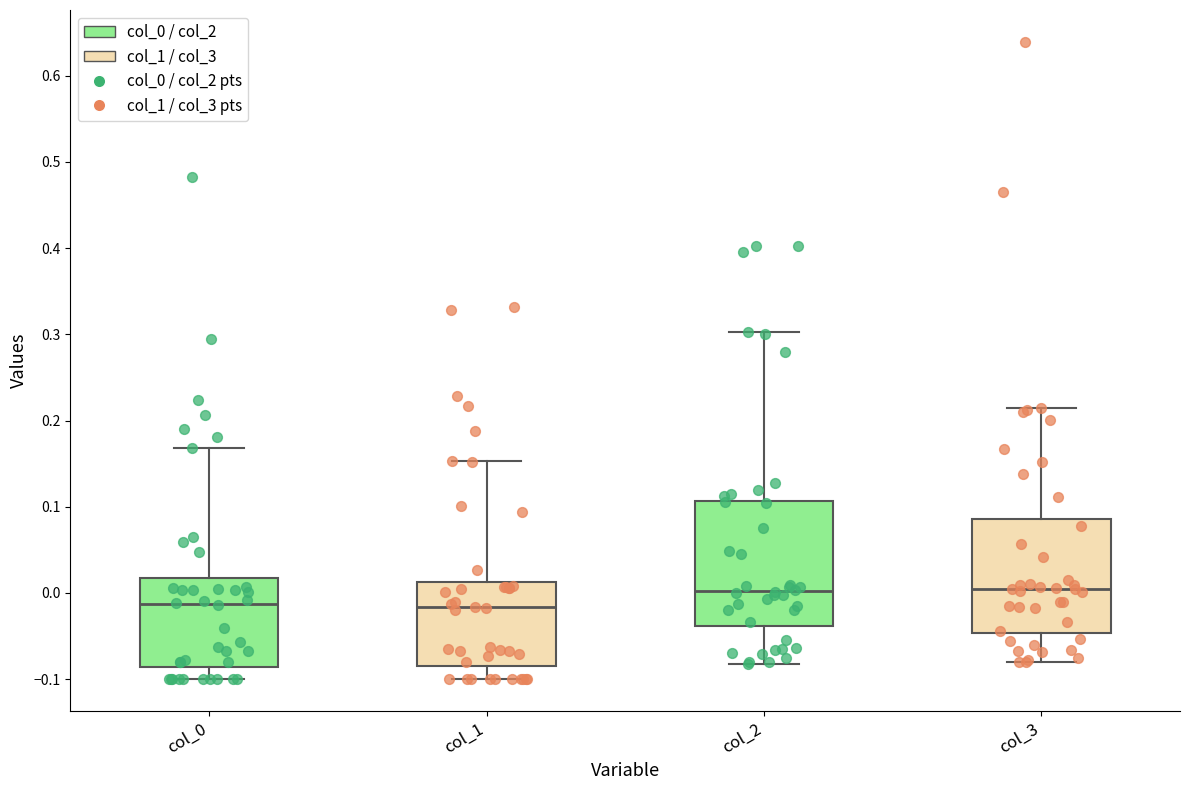

Reading left to right, read every box against the y-axis: the position of its median line, the range the box covers, and the ends of its whiskers. The values are not printed on the chart, so give them approximately, as read against the axis.

col_0: median -0.01, box -0.09 to 0.02, whiskers -0.10 to 0.17
col_1: median -0.02, box -0.08 to 0.01, whiskers -0.10 to 0.15
col_2: median 0.00, box -0.04 to 0.11, whiskers -0.08 to 0.30
col_3: median 0.00, box -0.05 to 0.09, whiskers -0.08 to 0.21